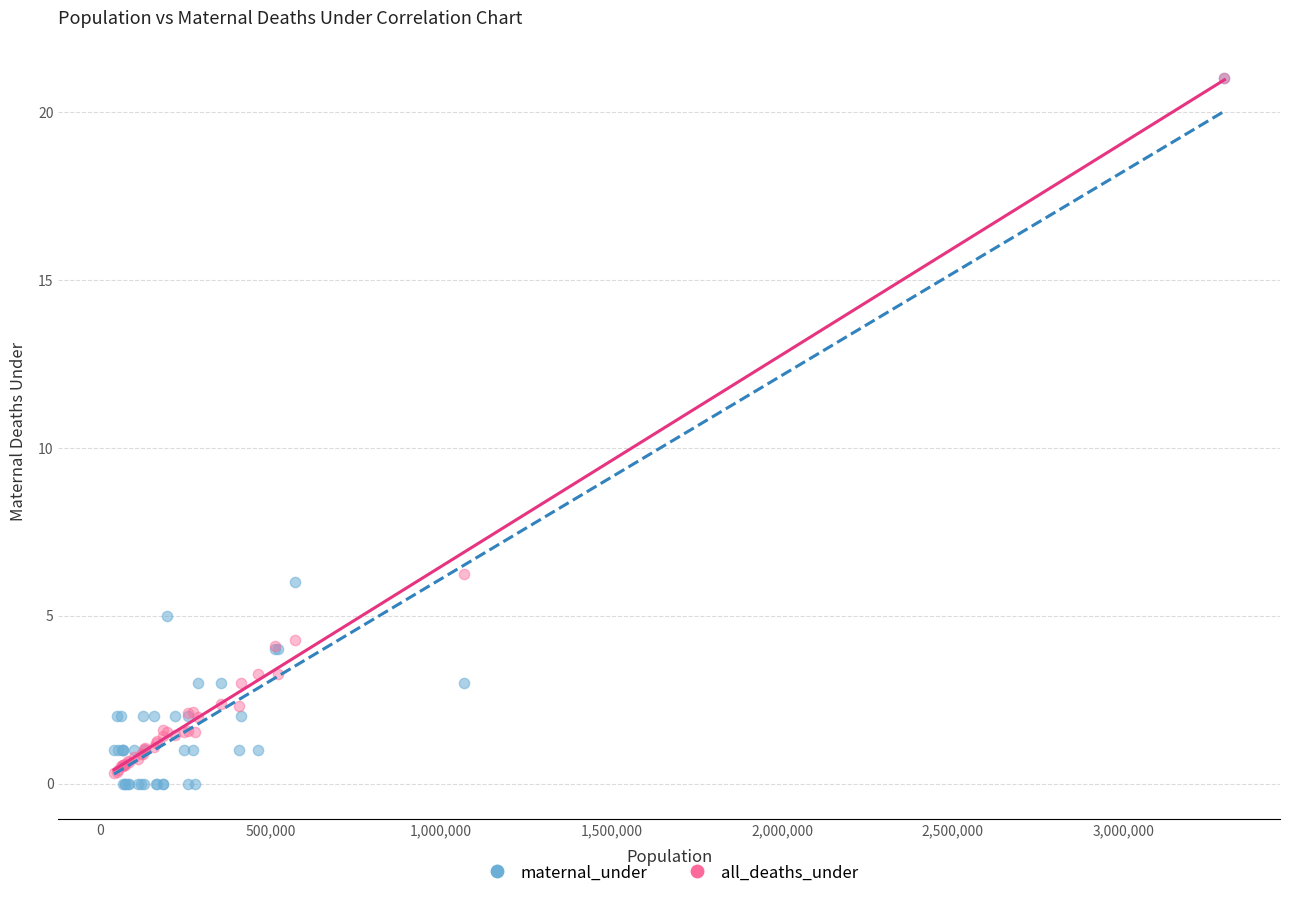

Which series contains the lowest Y value?

maternal_under